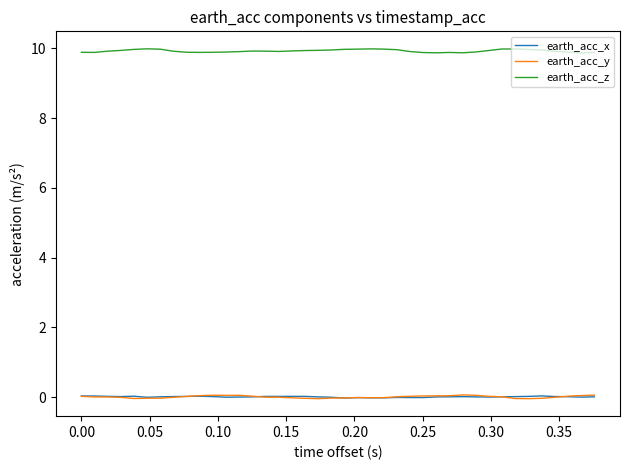

What is the greatest value displayed?

10.0